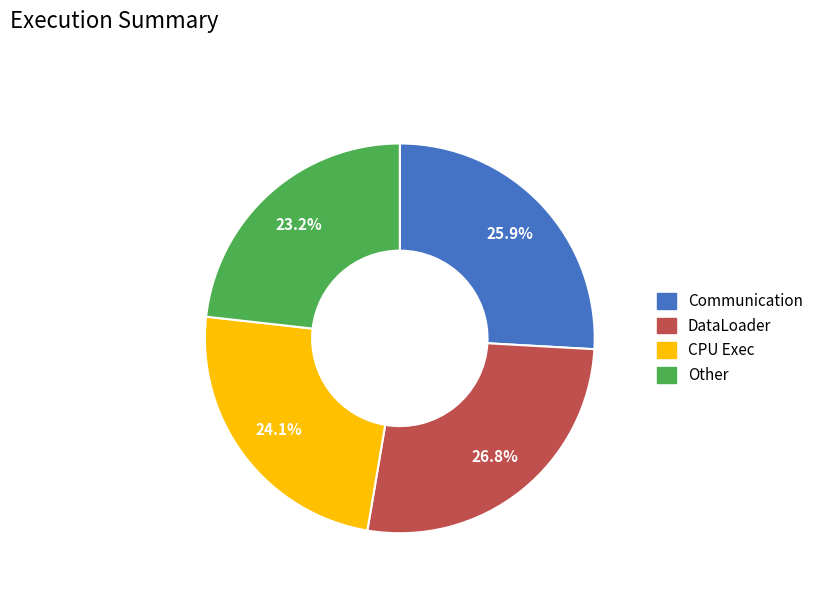

How many segments does this pie chart have?

4